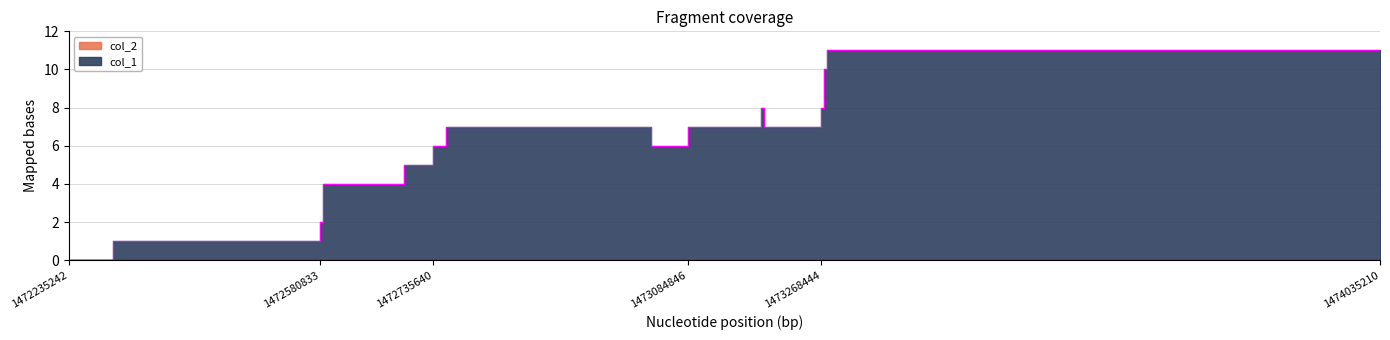

Which label corresponds to the largest value in the chart?

1473275643